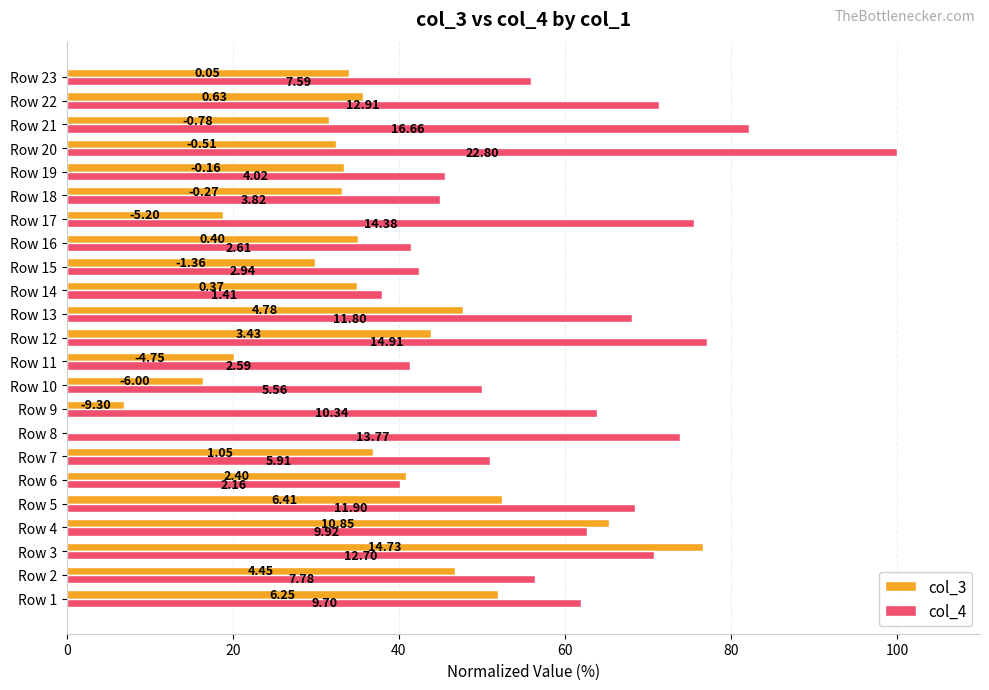

Reading left to right, transcribe all the data shown in this chart.

col_3: 52.0	46.8	76.6	65.4	52.5	40.8	36.9	0.0	6.9	16.5	20.1	43.8	47.7	34.9	29.9	35.0	18.8	33.1	33.4	32.4	31.6	35.7	34.0
col_4: 62.0	56.4	70.7	62.7	68.4	40.2	51.0	73.8	63.9	50.0	41.4	77.1	68.1	38.0	42.4	41.4	75.6	45.0	45.5	100.0	82.2	71.3	55.9